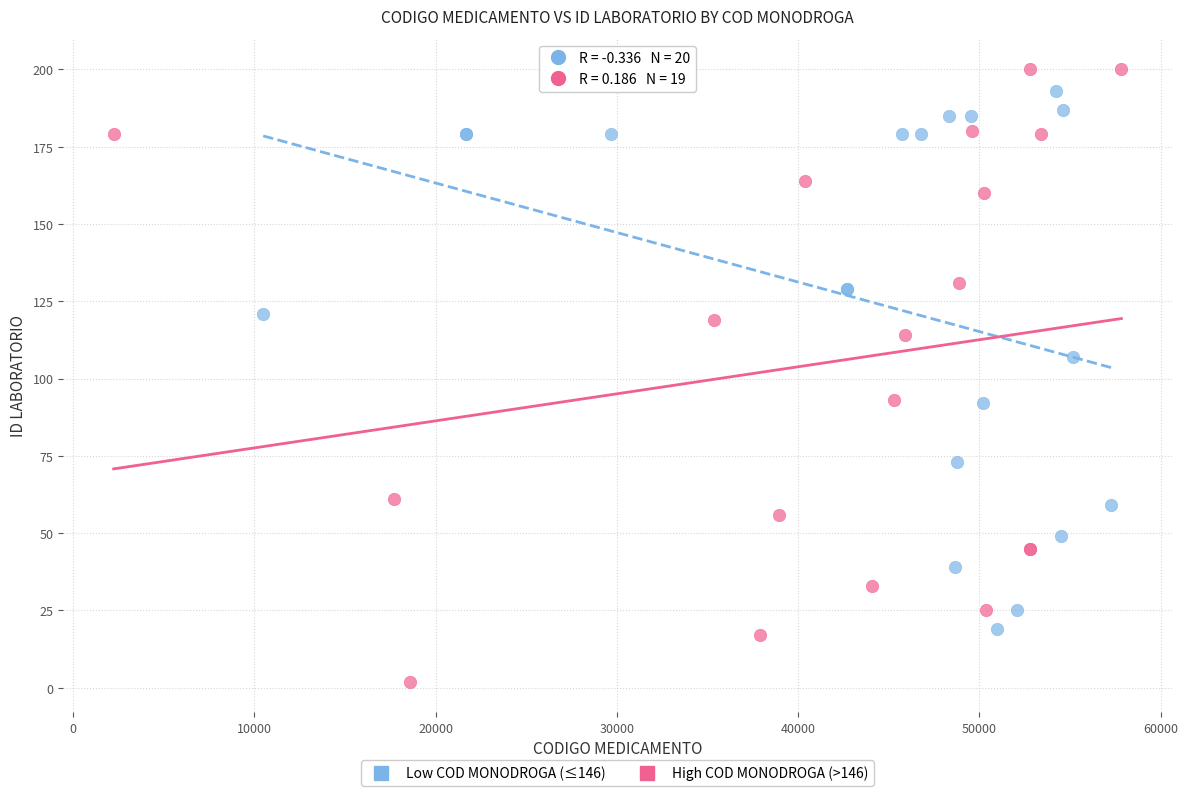

Which series has the largest Y range (max minus min)?

High COD MONODROGA (>146)